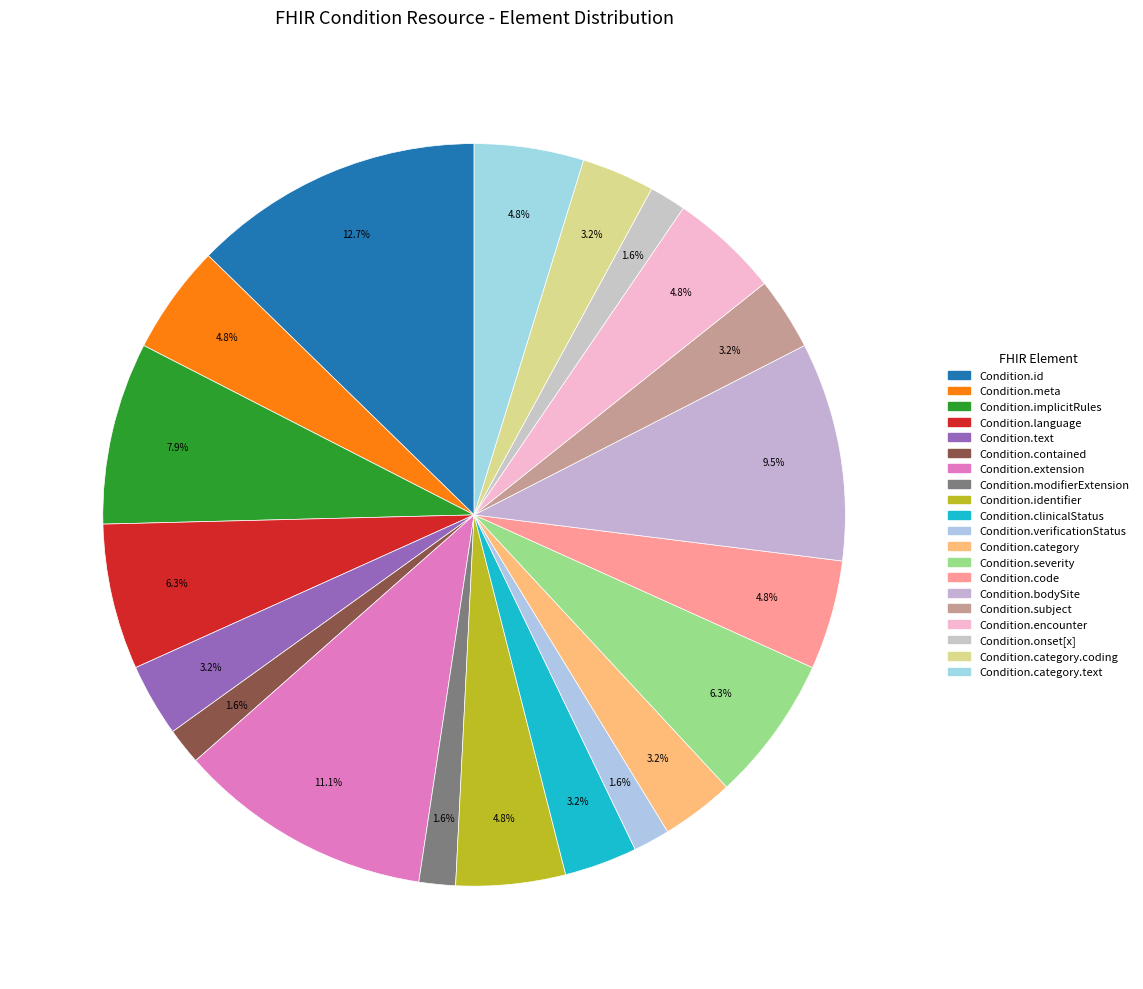

How many slices are in this pie chart?

20